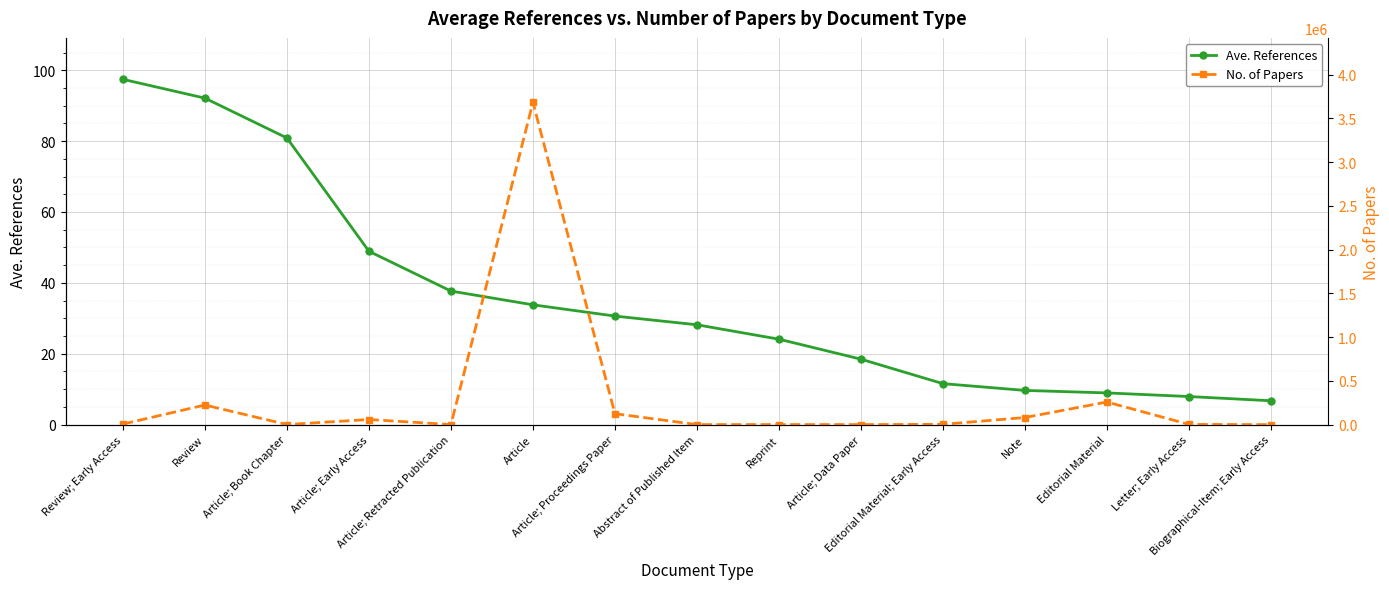

Which series has the largest total across all categories?

No. of Papers